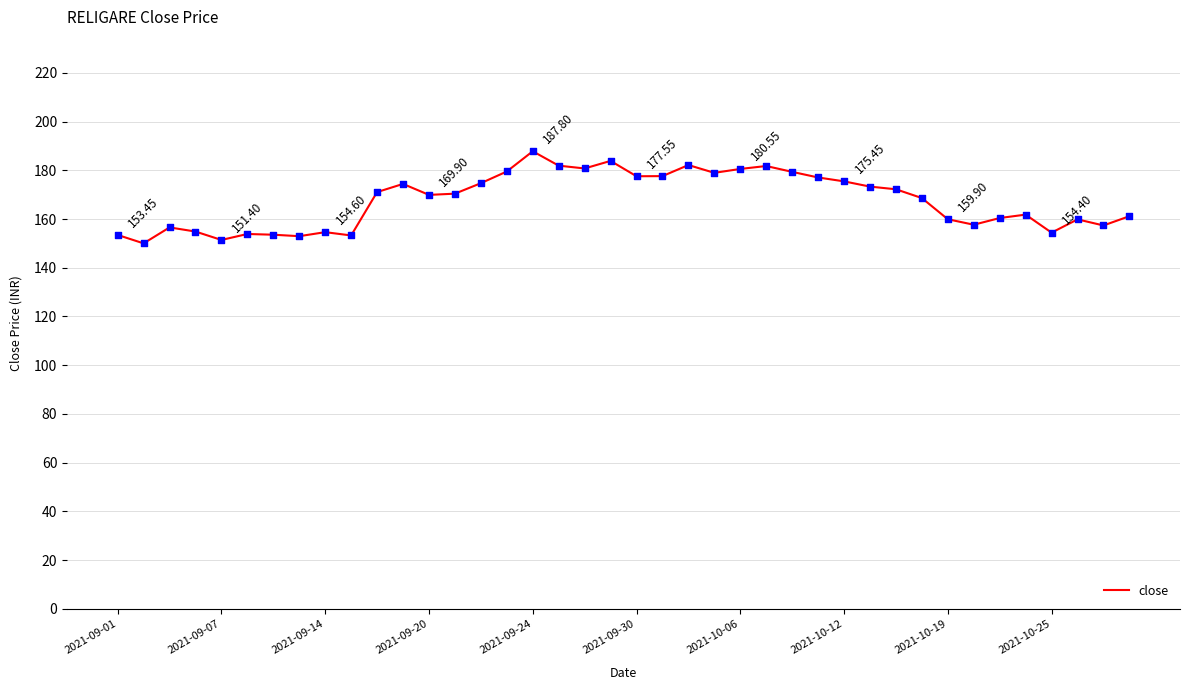

What is the difference between the maximum and minimum values?

37.8